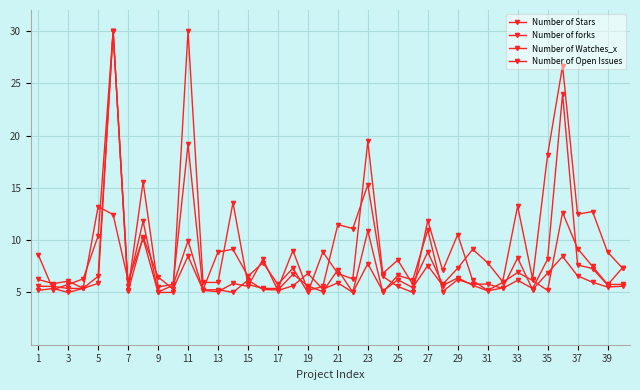

What is the average value of the Number of Watches_x series?

9.7